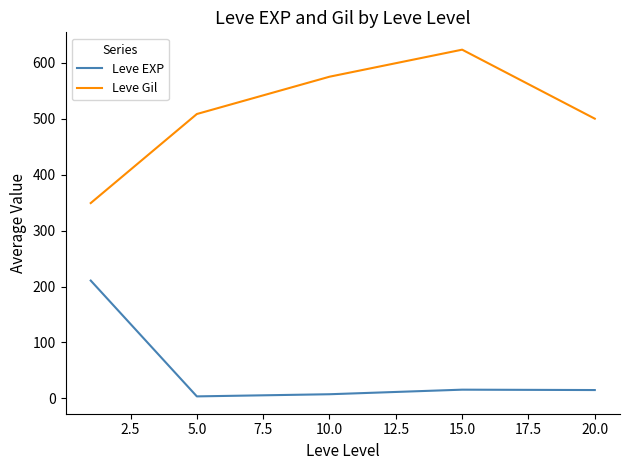

Which series has the largest total across all categories?

Leve Gil